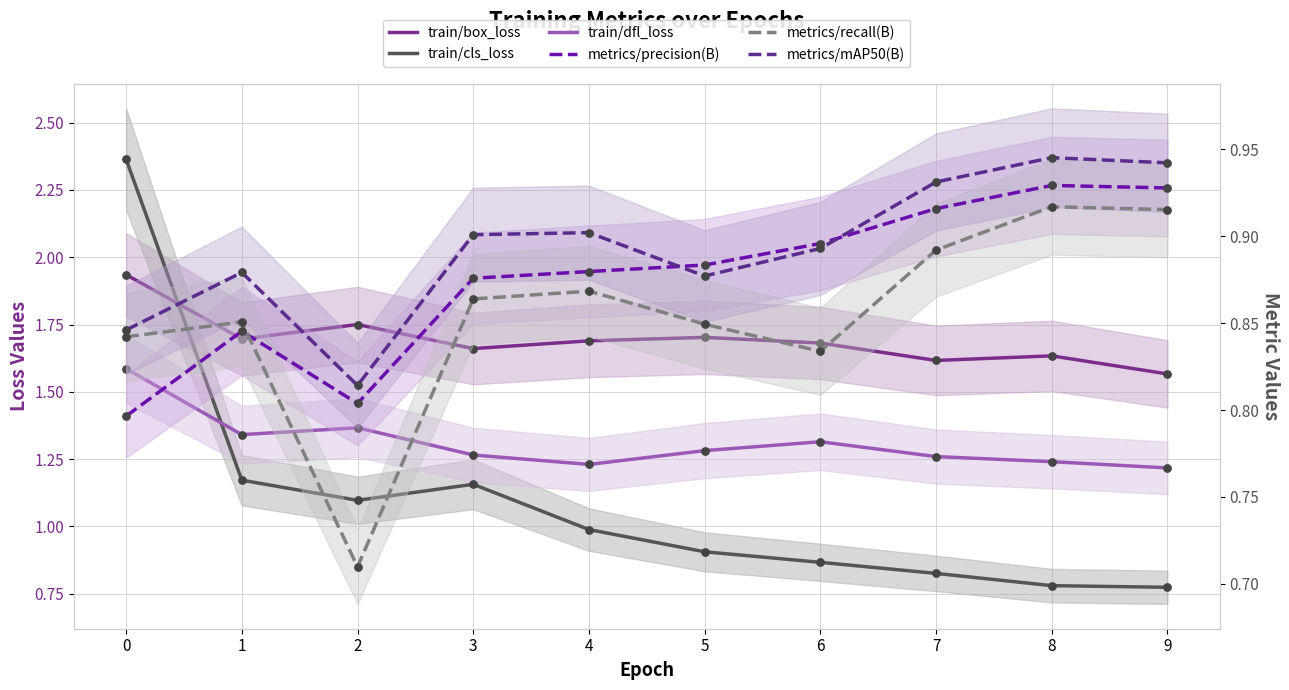

Which series reaches the minimum Y coordinate?

metrics/recall(B)